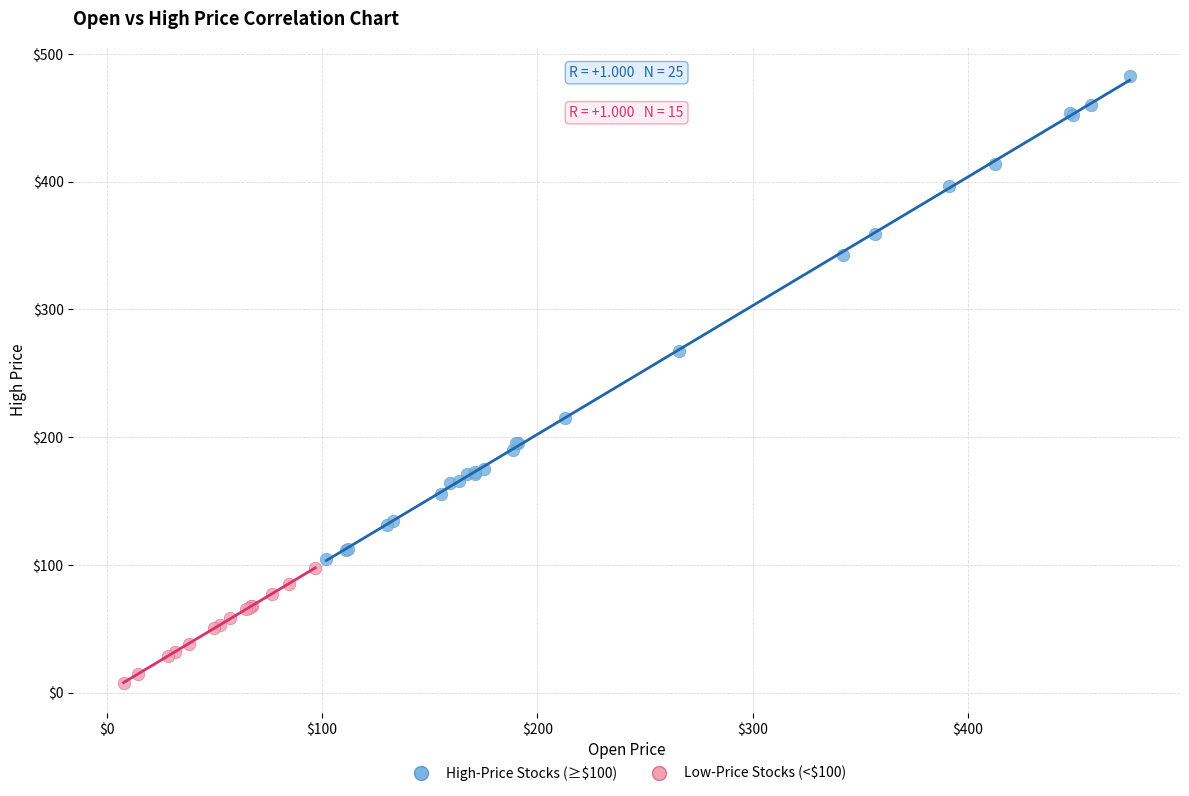

Which series contains the highest Y value?

High-Price Stocks (≥$100)